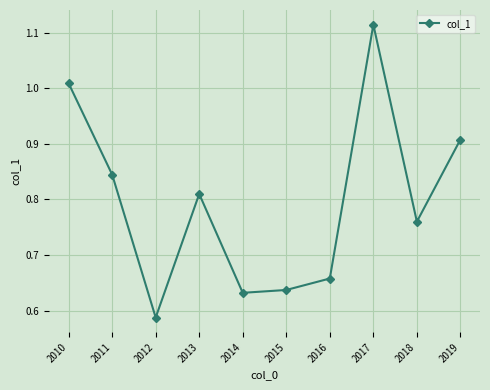

How many interior local peaks (higher than both neighbors) does the data have?

2